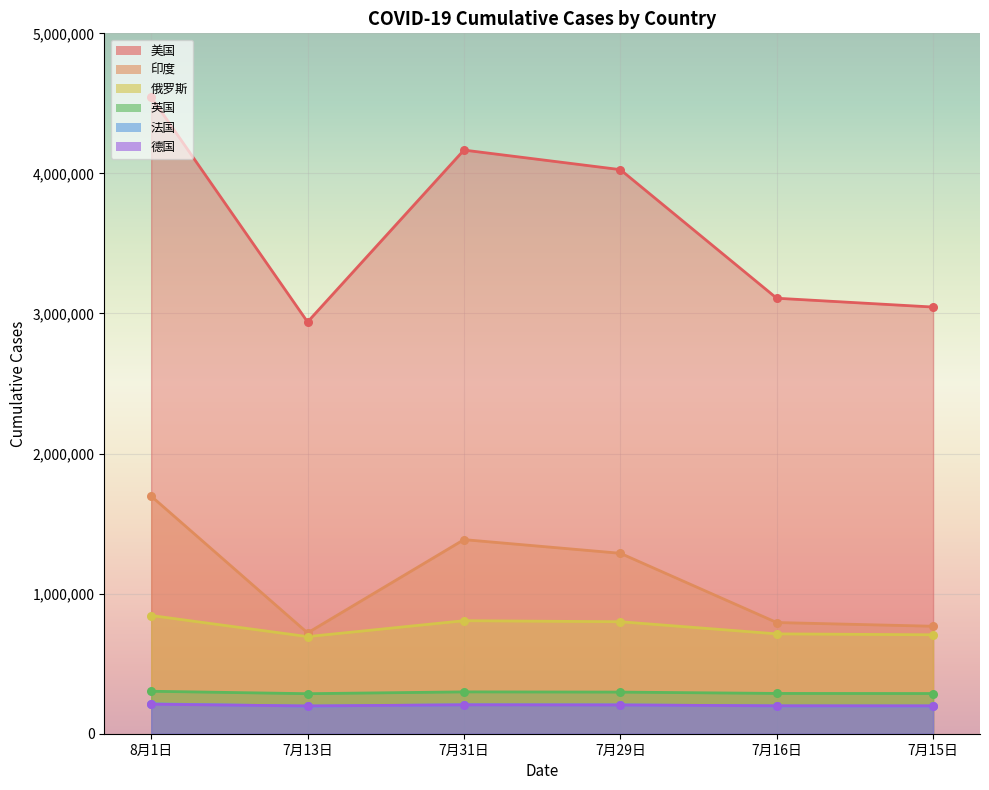

At which category is the sum across all series the highest?

8月1日